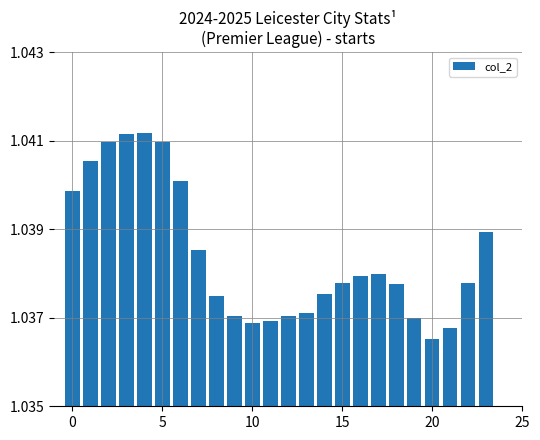

Count the values in the range 1 to 2.

24